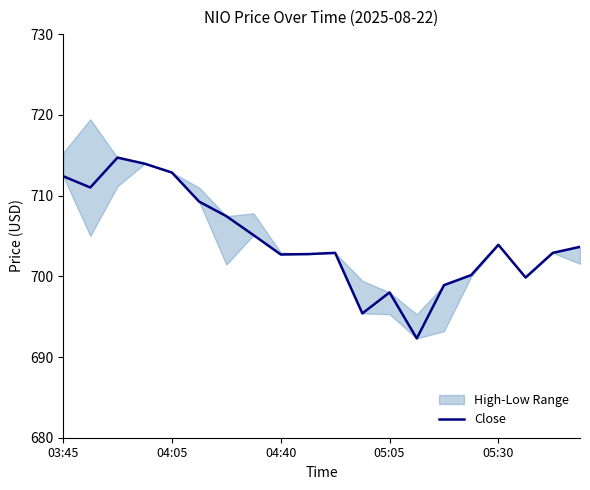

What is the sum of all values?

14090.1